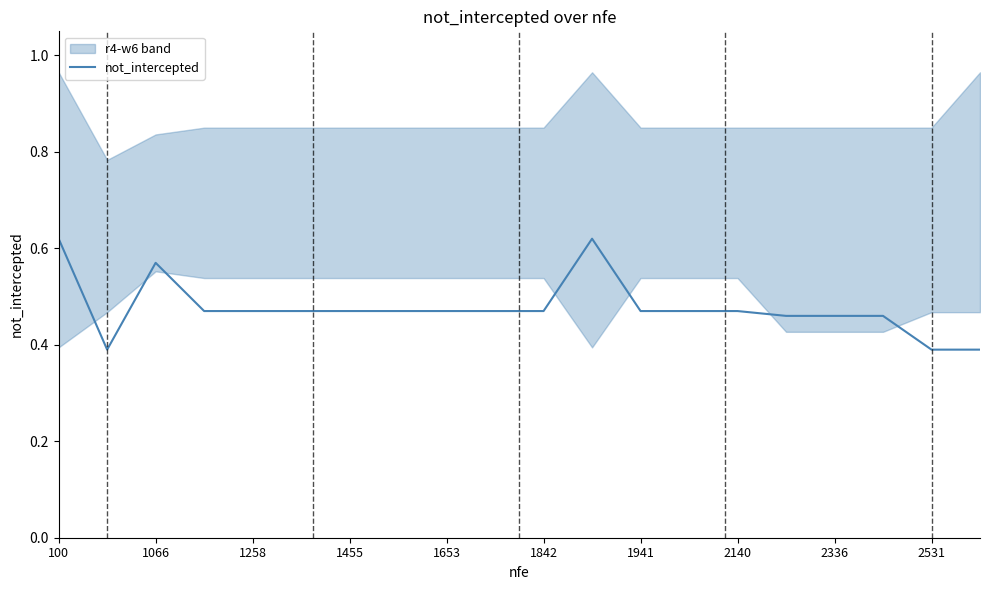

What is the sum of all values?

9.5